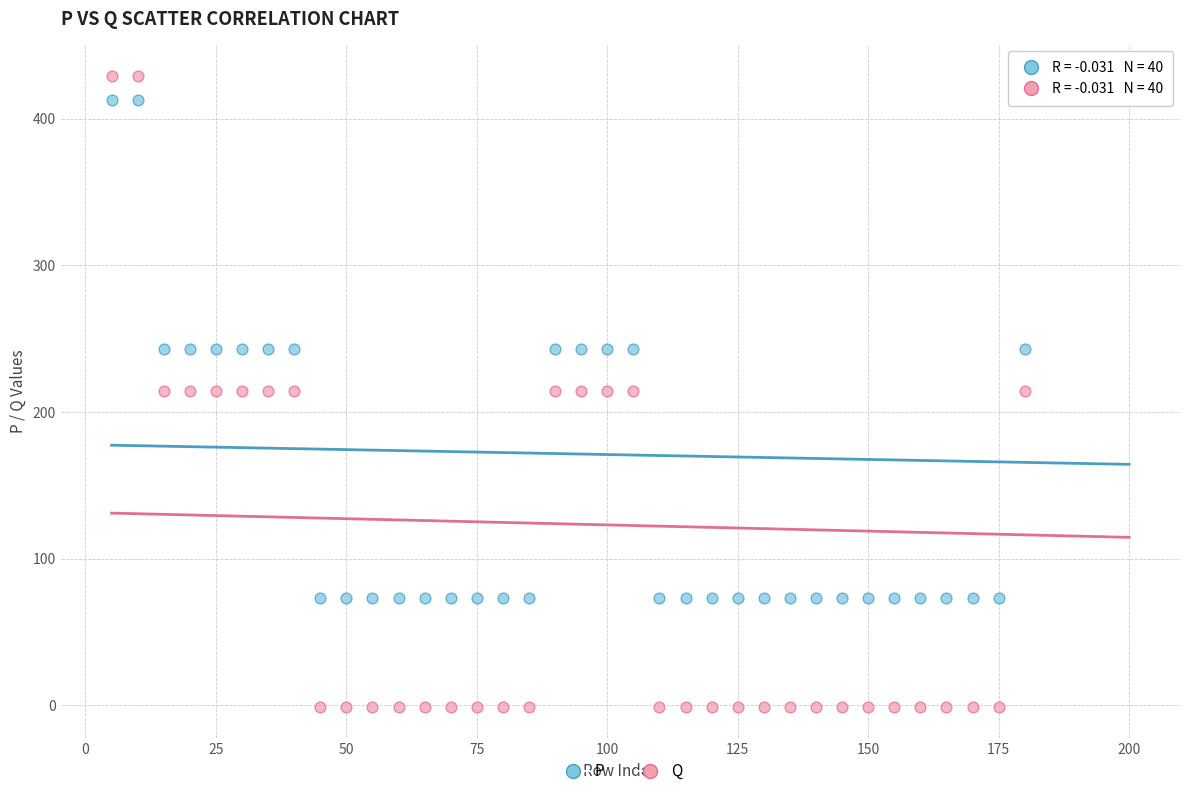

Across all data points, what is the range of X values (max minus min)?

195.0